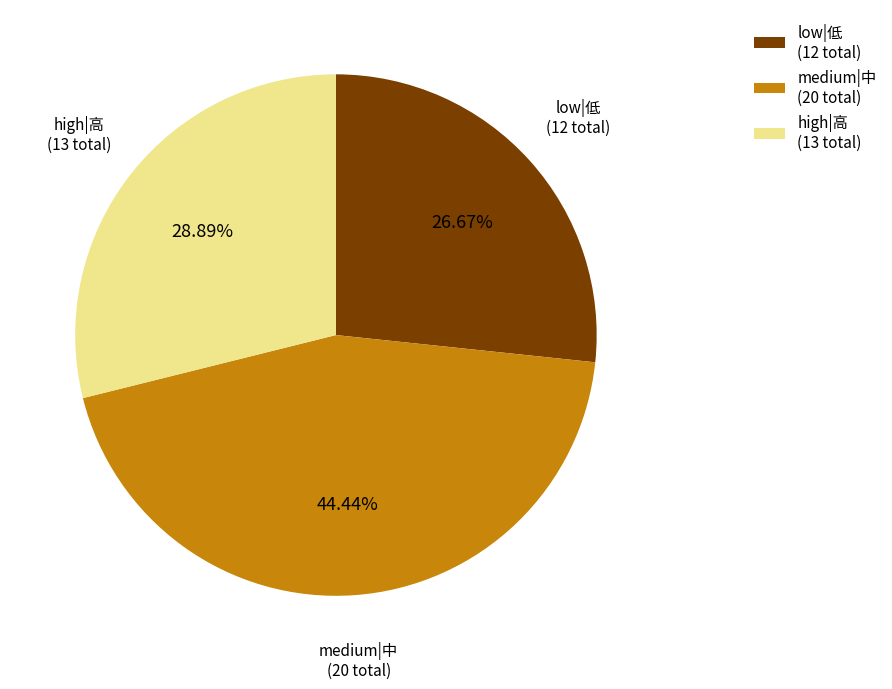

Which has a higher value, medium|中 (20 total) or low|低 (12 total)?

medium|中 (20 total)